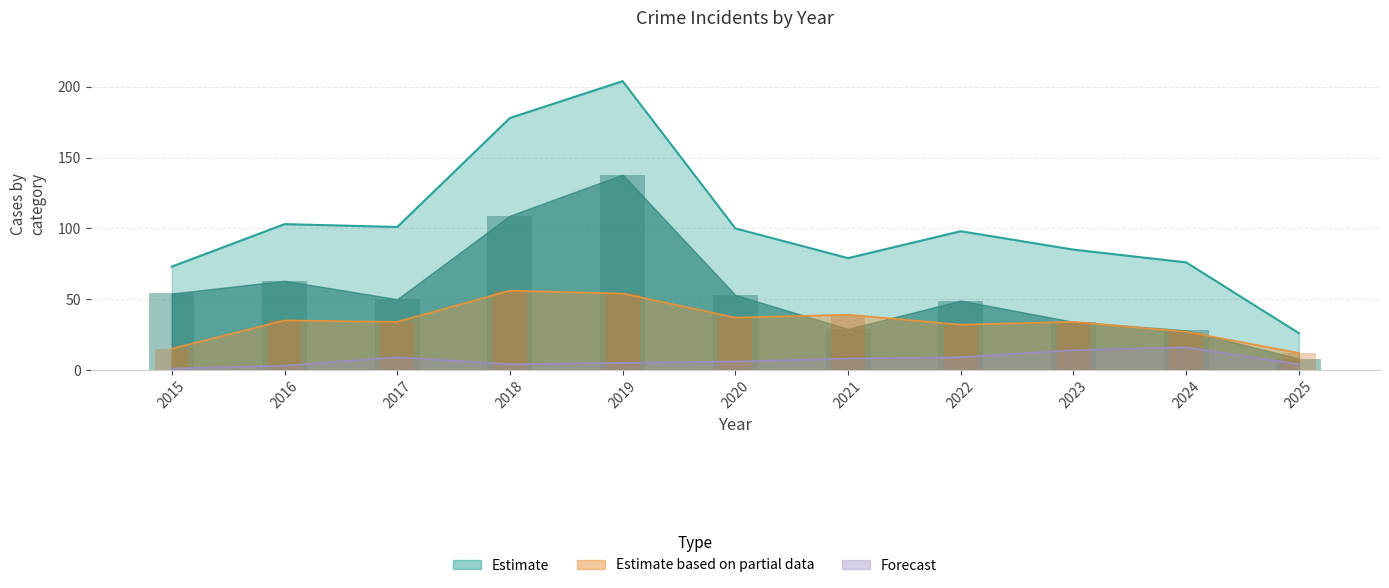

Reading left to right, extract all data points from this chart.

Theft: 54	63	50	109	138	53	29	49	34	28	8
Robbery: 15	35	34	56	54	37	39	32	34	27	12
Aggravated Battery: 1	3	9	4	5	6	8	9	14	16	4
Total: 73	103	101	178	204	100	79	98	85	76	26